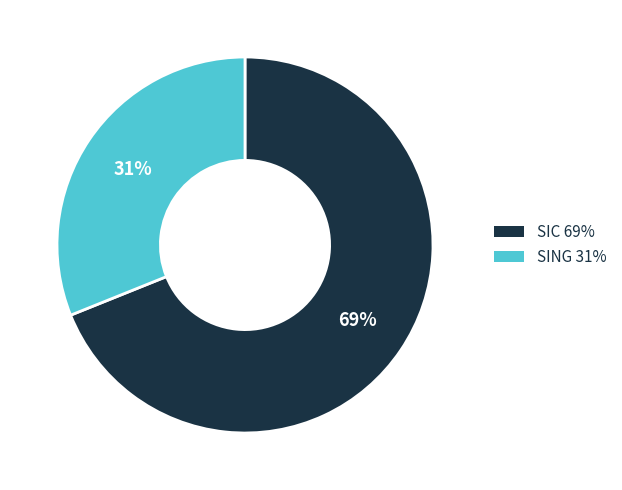

Between SIC and SING, which is larger?

SIC